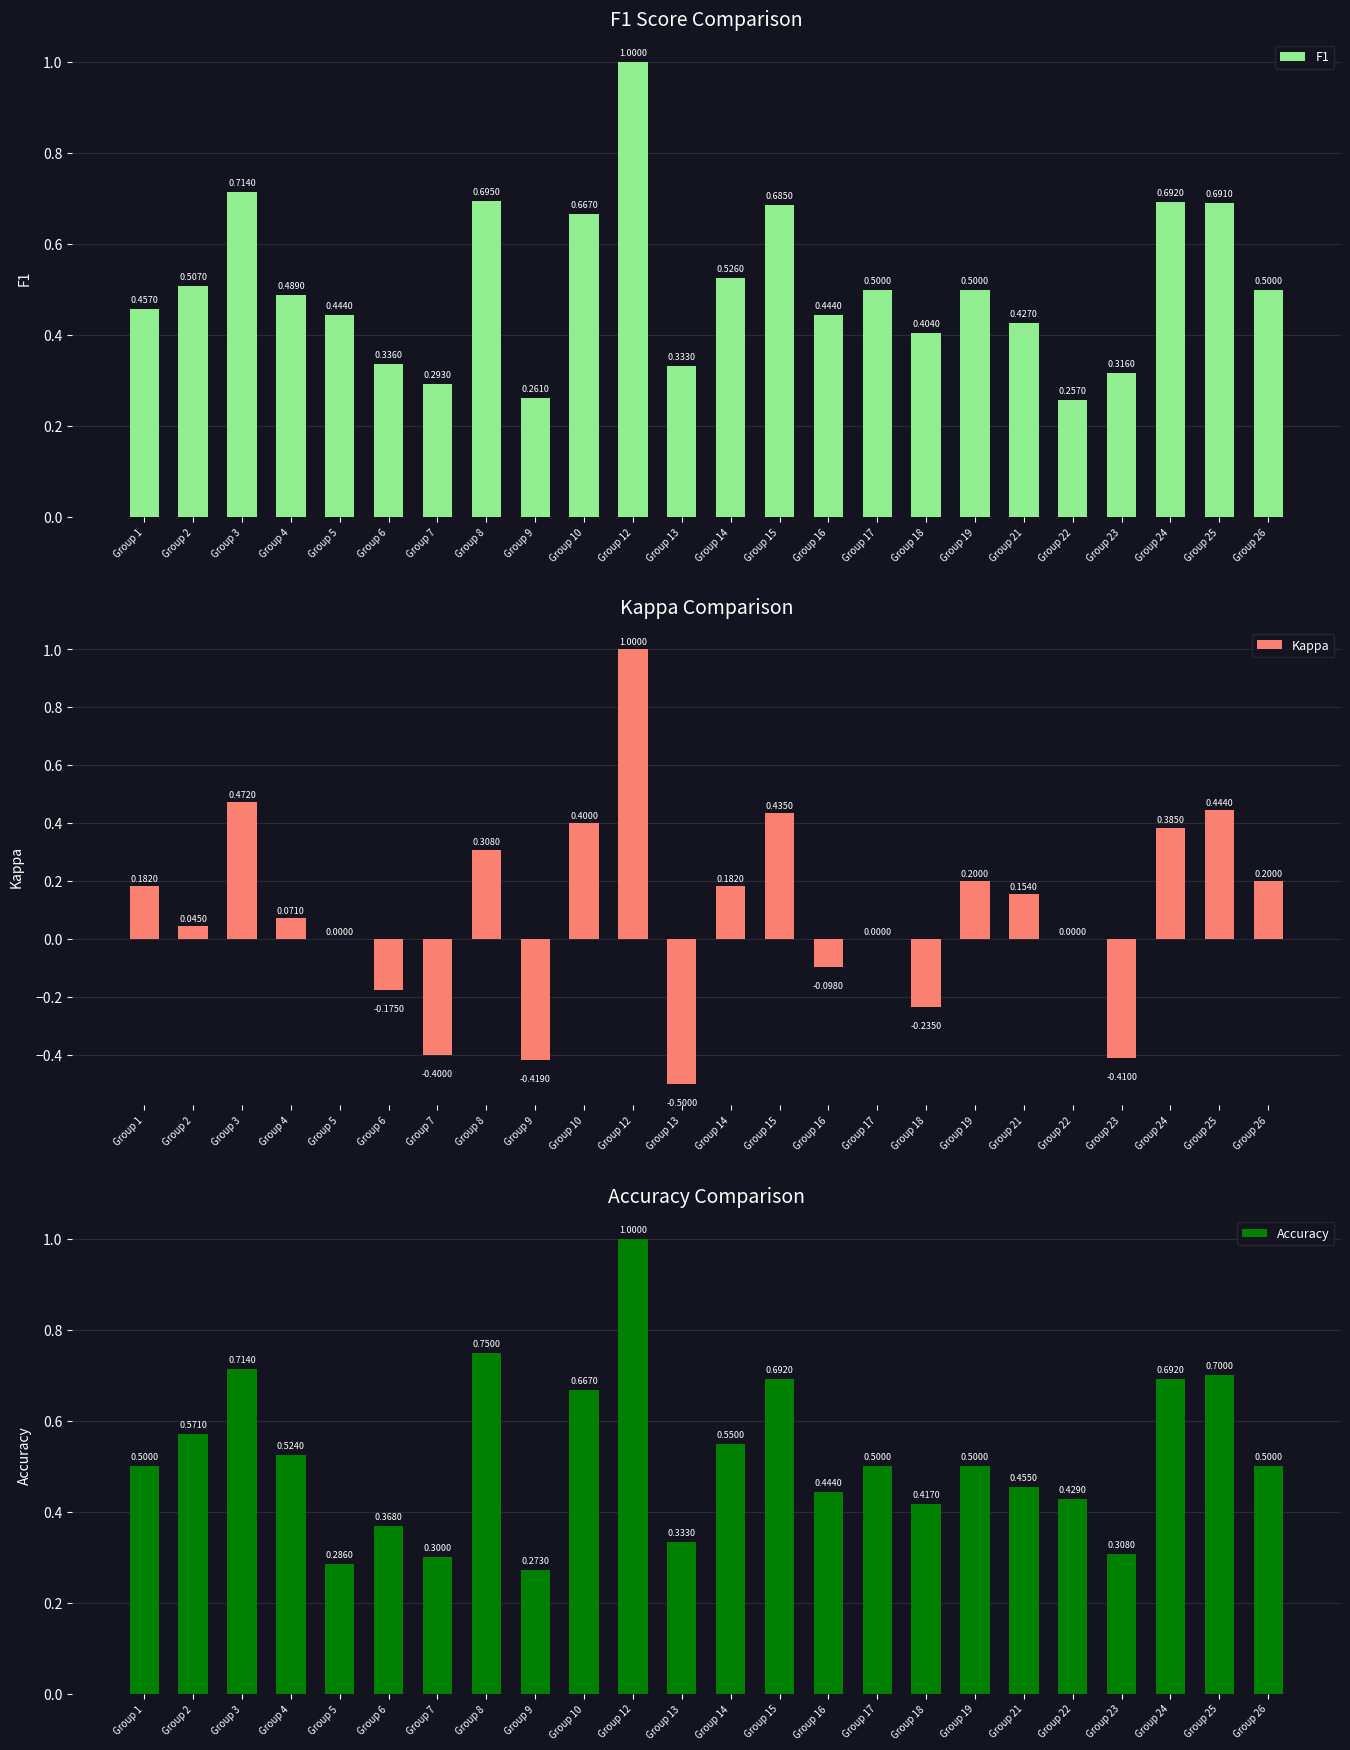

What is the difference between the second highest and second lowest values in the F1 series?

0.5